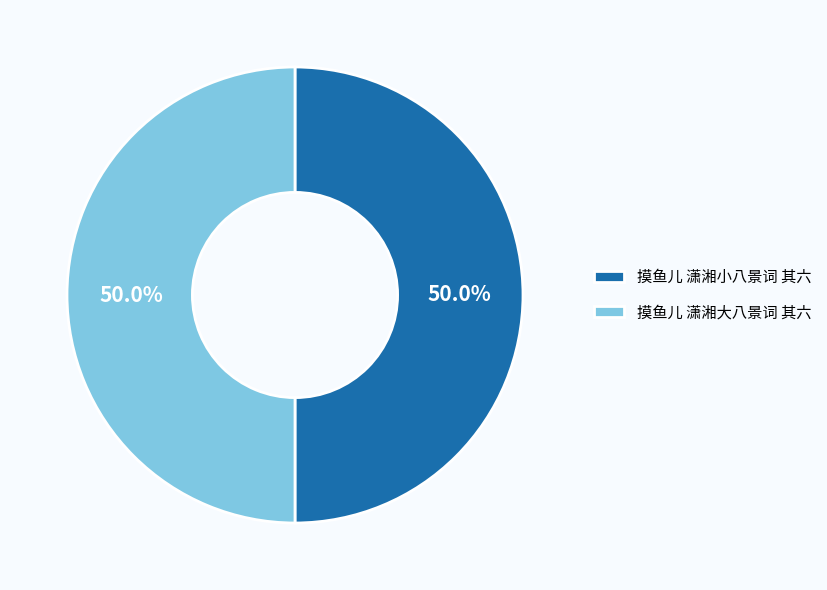

To the nearest percent, what is the combined percentage of 摸鱼儿 潇湘小八景词 其六 and 摸鱼儿 潇湘大八景词 其六?

100%